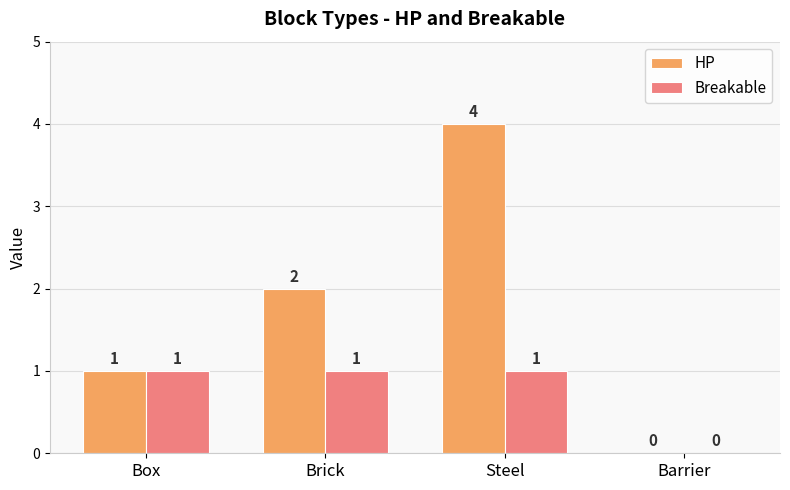

At which label is Breakable closest to 0?

Barrier